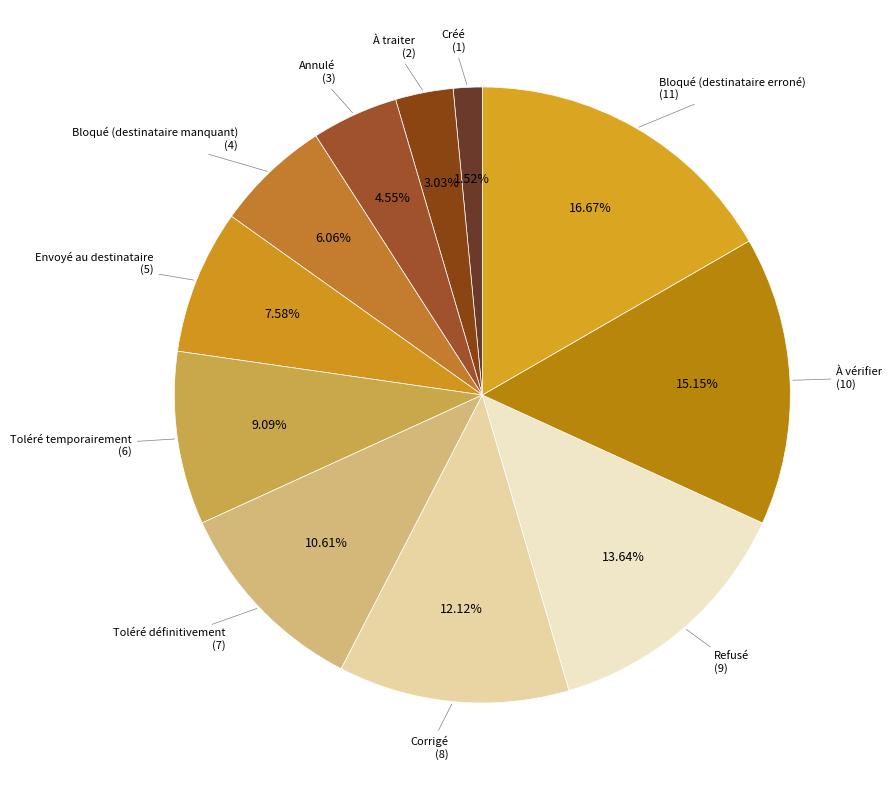

How many segments does this pie chart have?

11